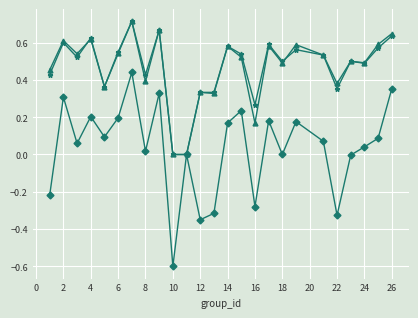

What is the smallest value displayed?

-0.6